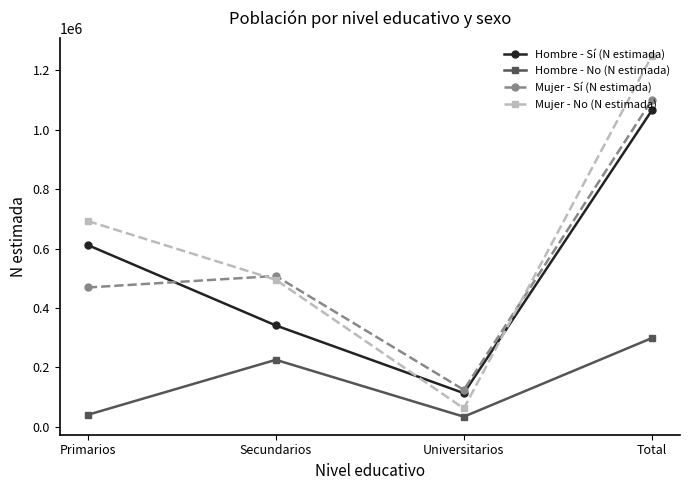

The Mujer - Sí (N estimada) series shows 1100174 at Total. True or false?

True